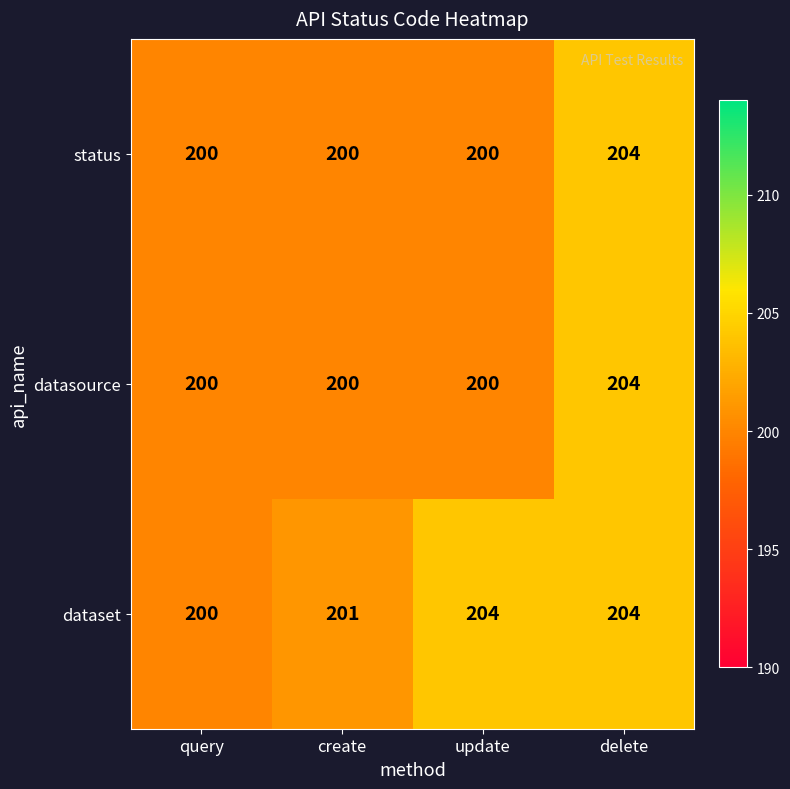

What is the difference between the highest and lowest values at update?

4